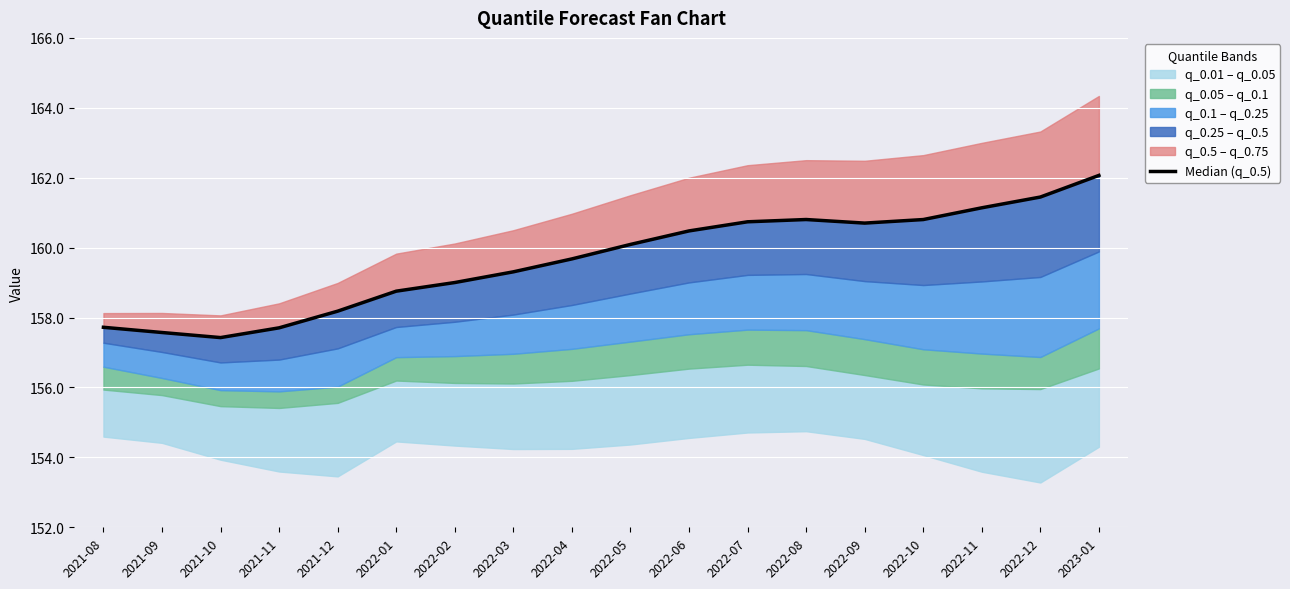

How many interior local peaks (higher than both neighbors) does the data have?

1